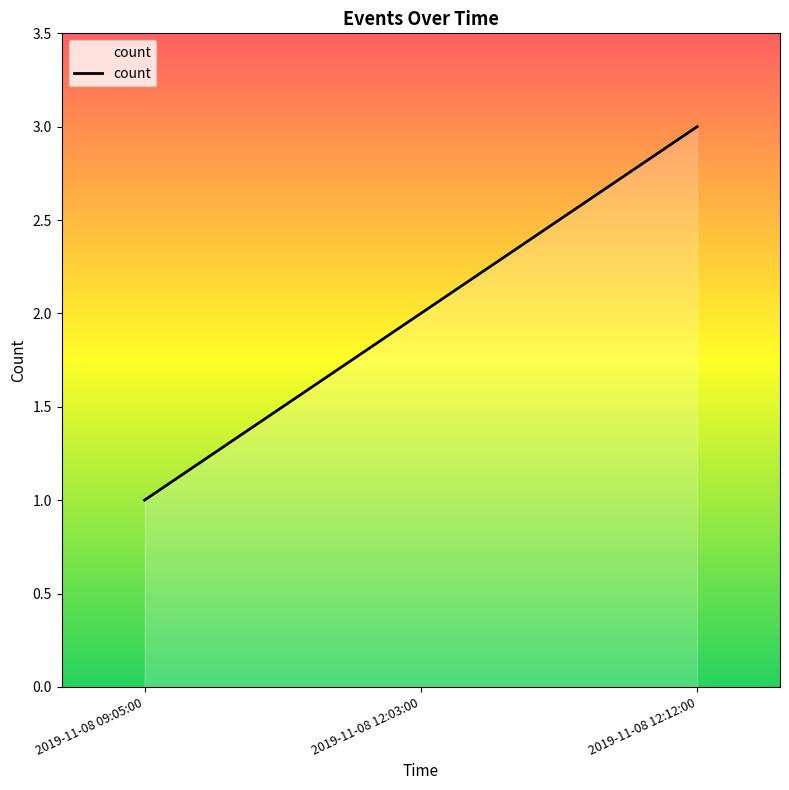

What position from the right is 2019-11-08 09:05:00?

3